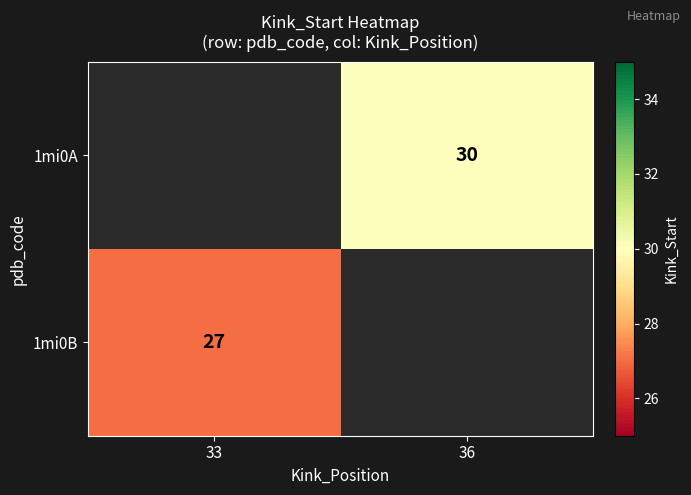

True or false: 1mi0B has a value of 37 at 33.

False